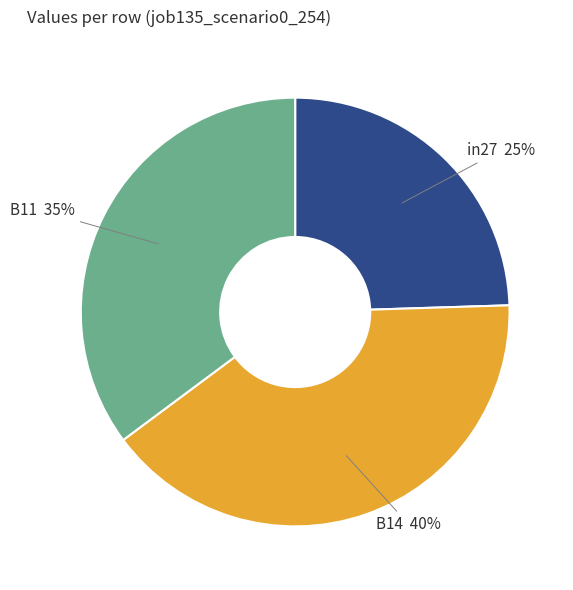

Does in27 account for over 50% of the chart?

No